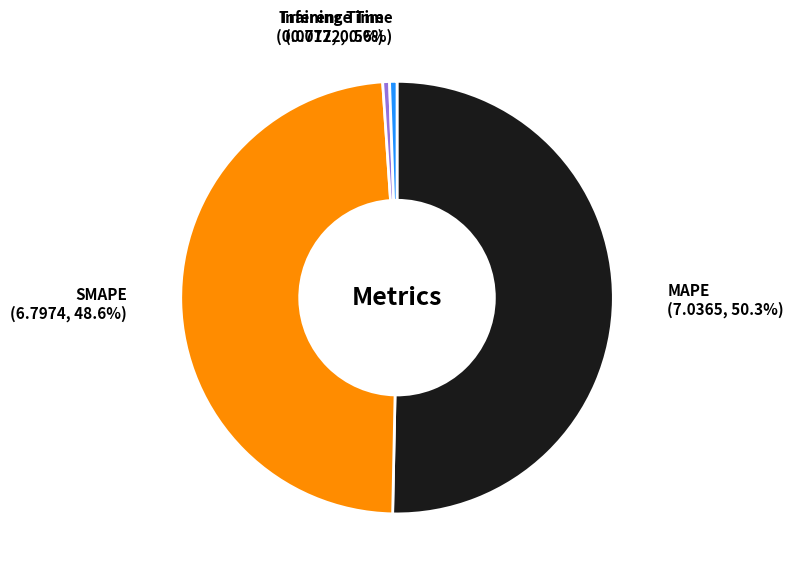

Count the number of slices in the pie.

4